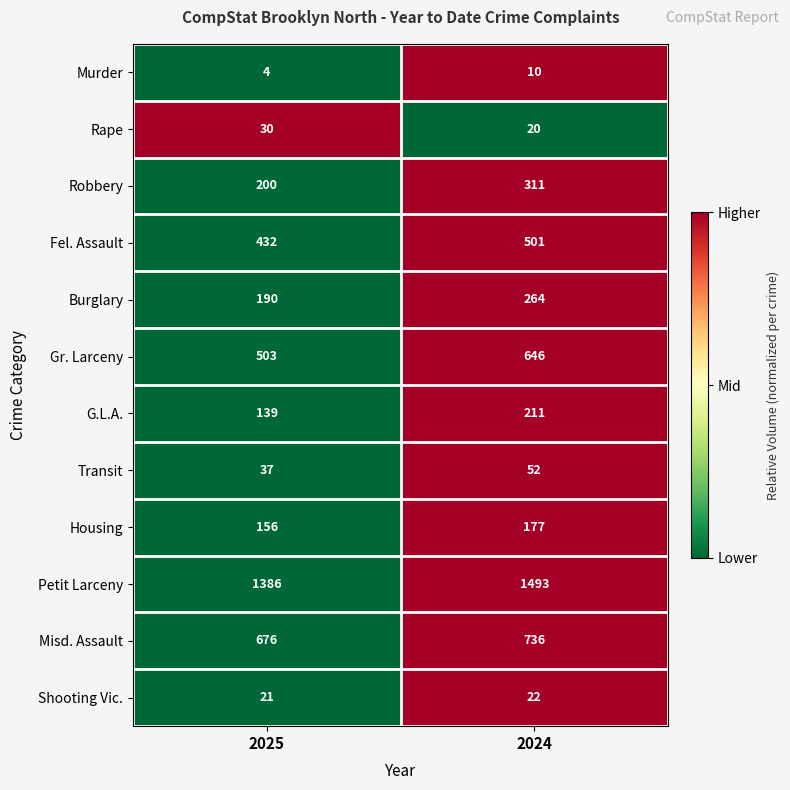

What is the average value of the Petit Larceny series?

1440